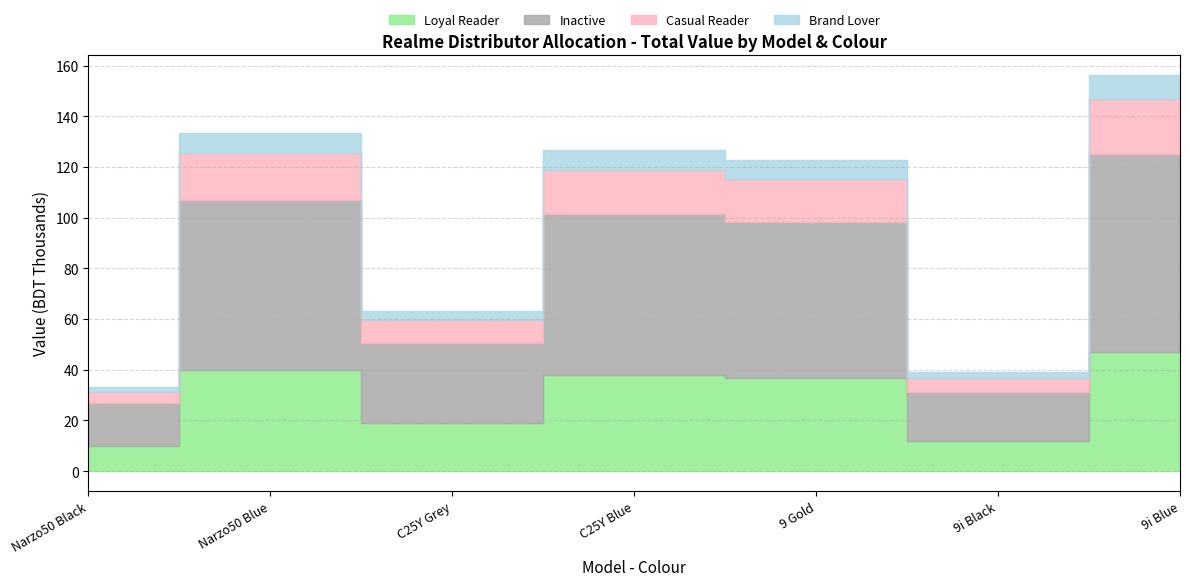

Where is the first local maximum?

Narzo50 Blue